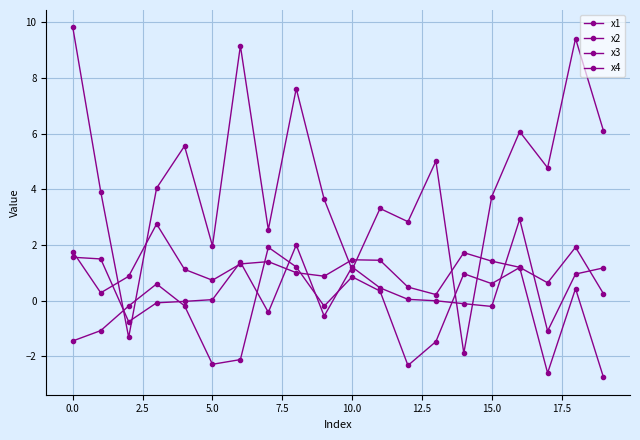

In x3, how many points are lower than both neighbors (excluding endpoints)?

5